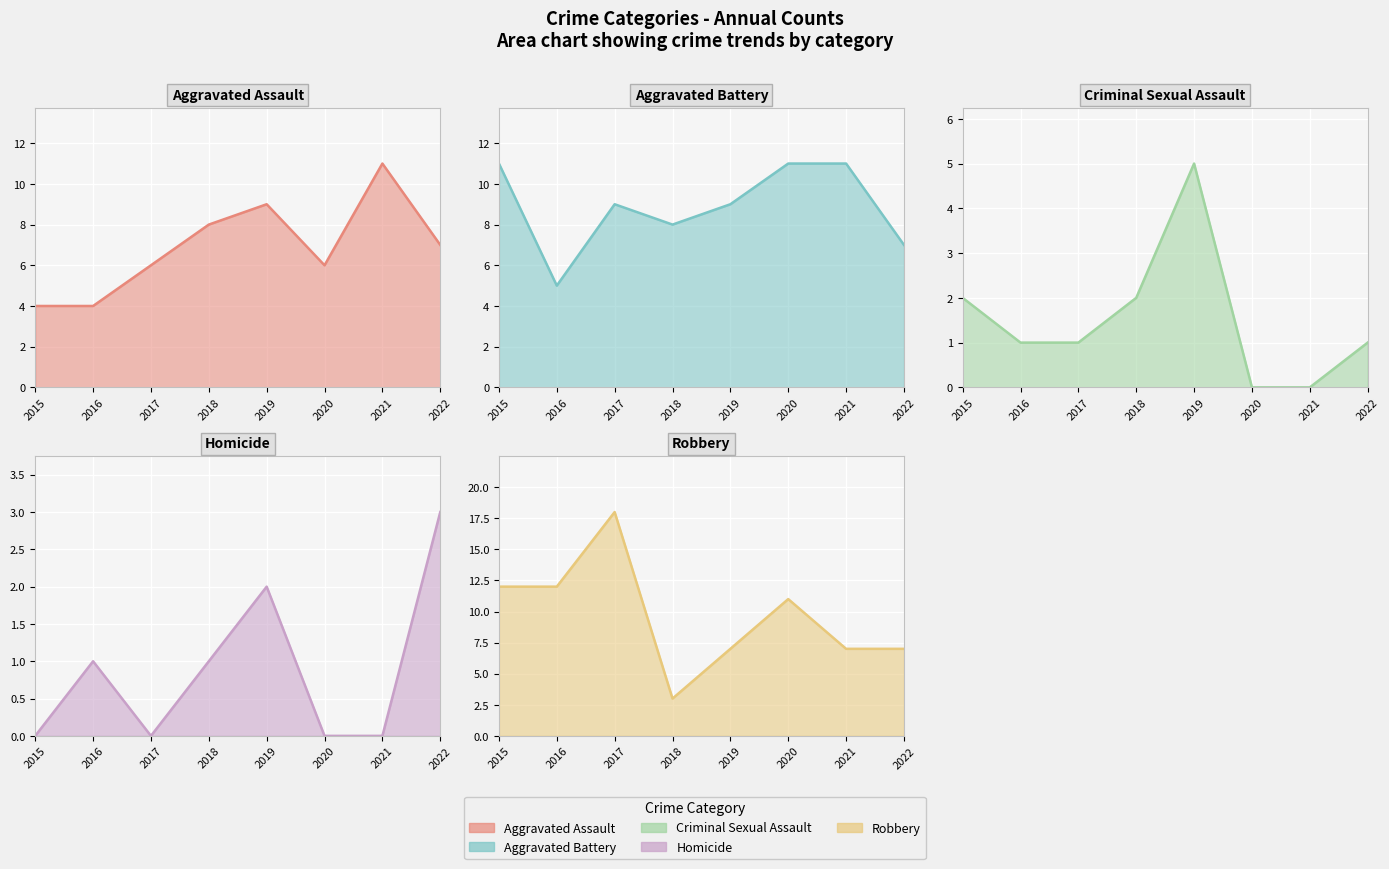

What is the difference between the Homicide values at 2022 and 2015?

3